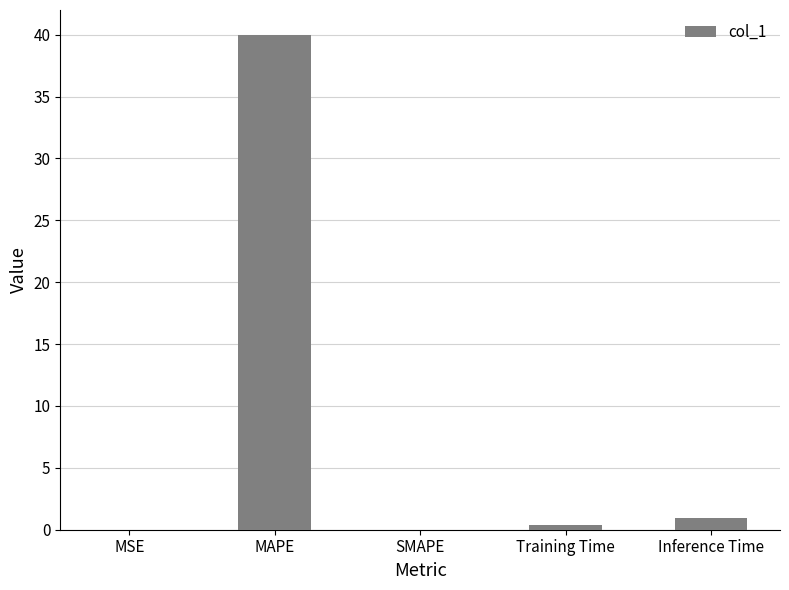

What is the sum of all values?

41.3